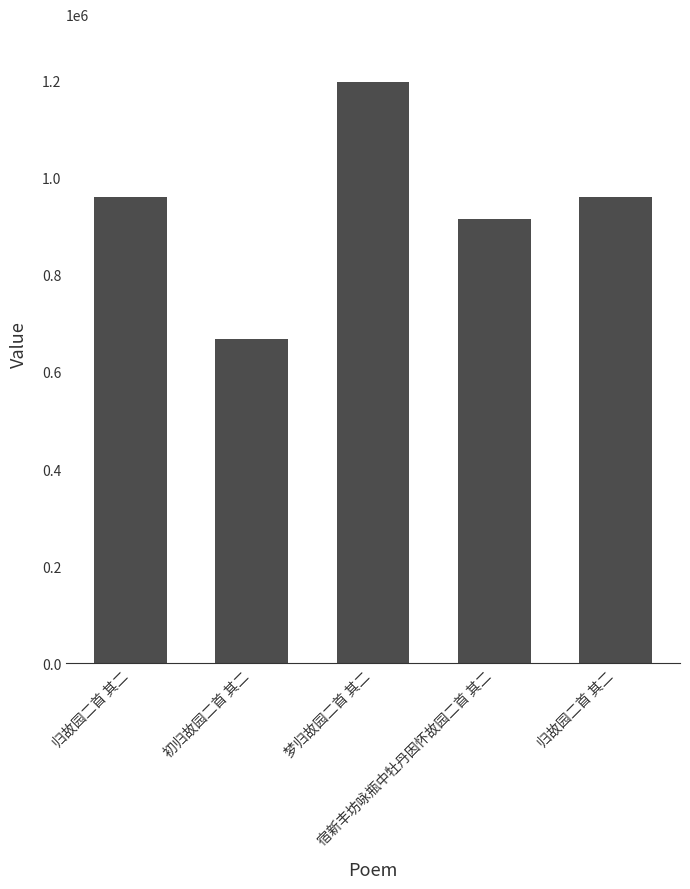

Does the chart contain any negative values?

No